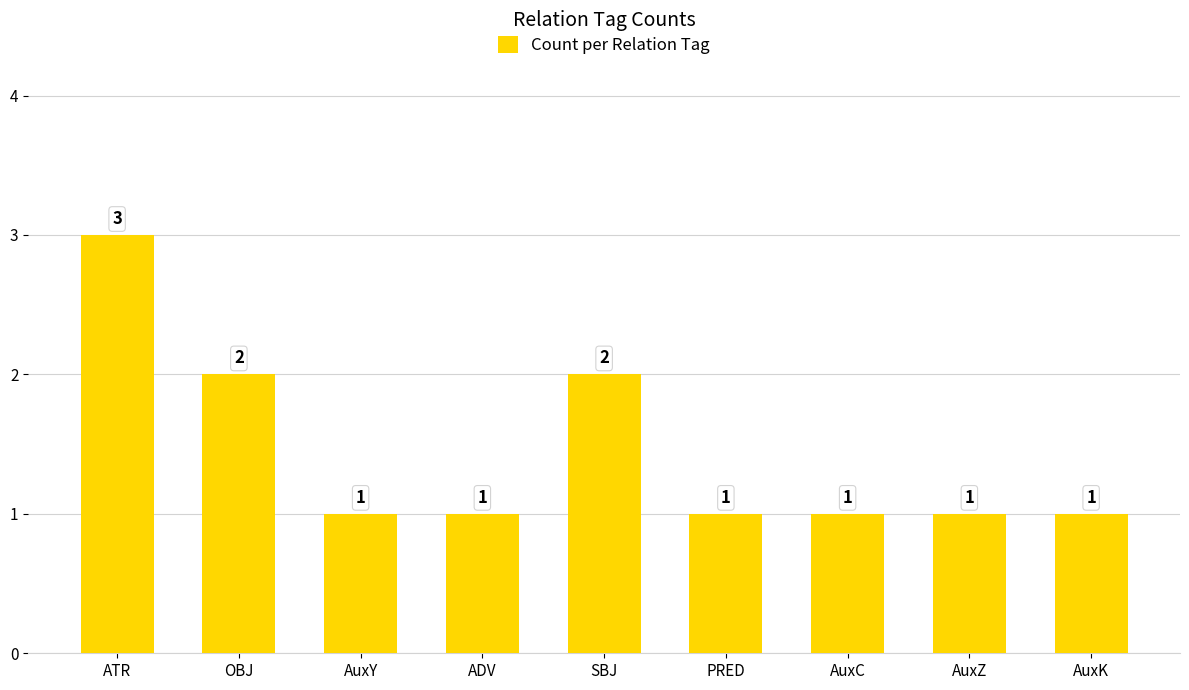

Reading right to left, list all the values displayed in this chart.

1	1	1	1	2	1	1	2	3